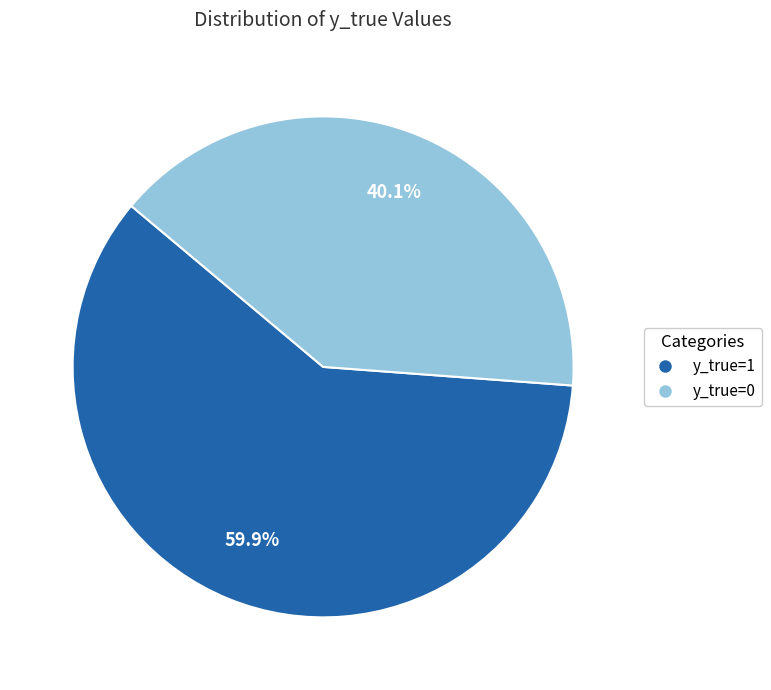

Combined, what portion of the pie is y_true=1 and y_true=0?

100.0%